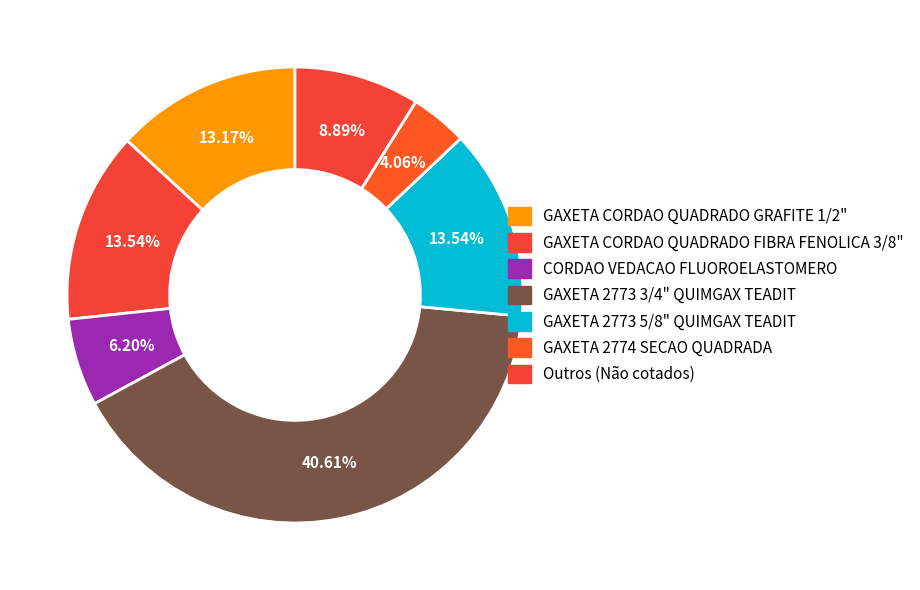

Is there a majority slice in this chart?

No